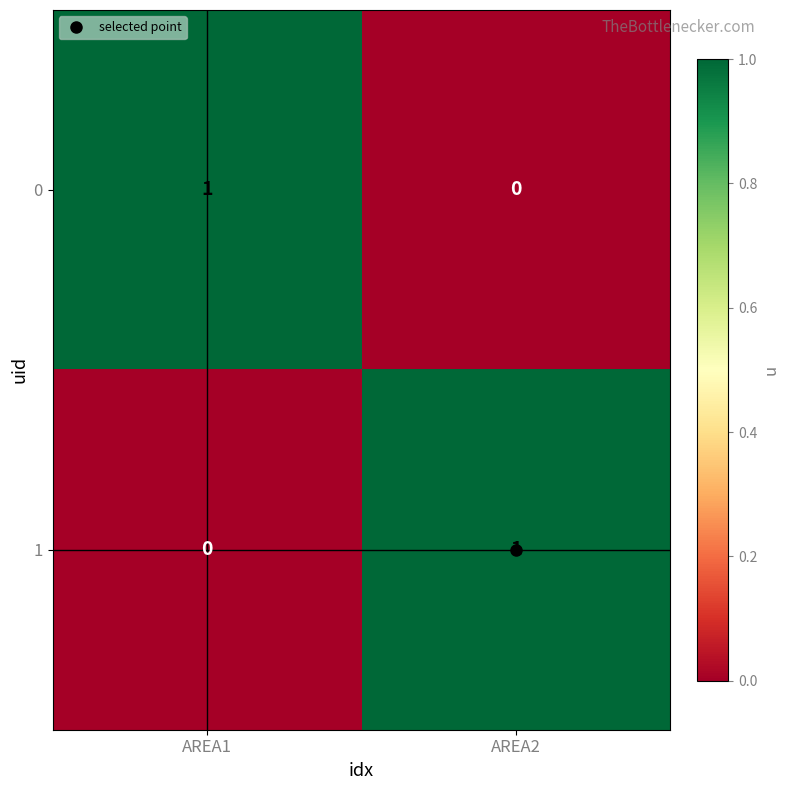

Where is 1 nearest to the value 0?

AREA1